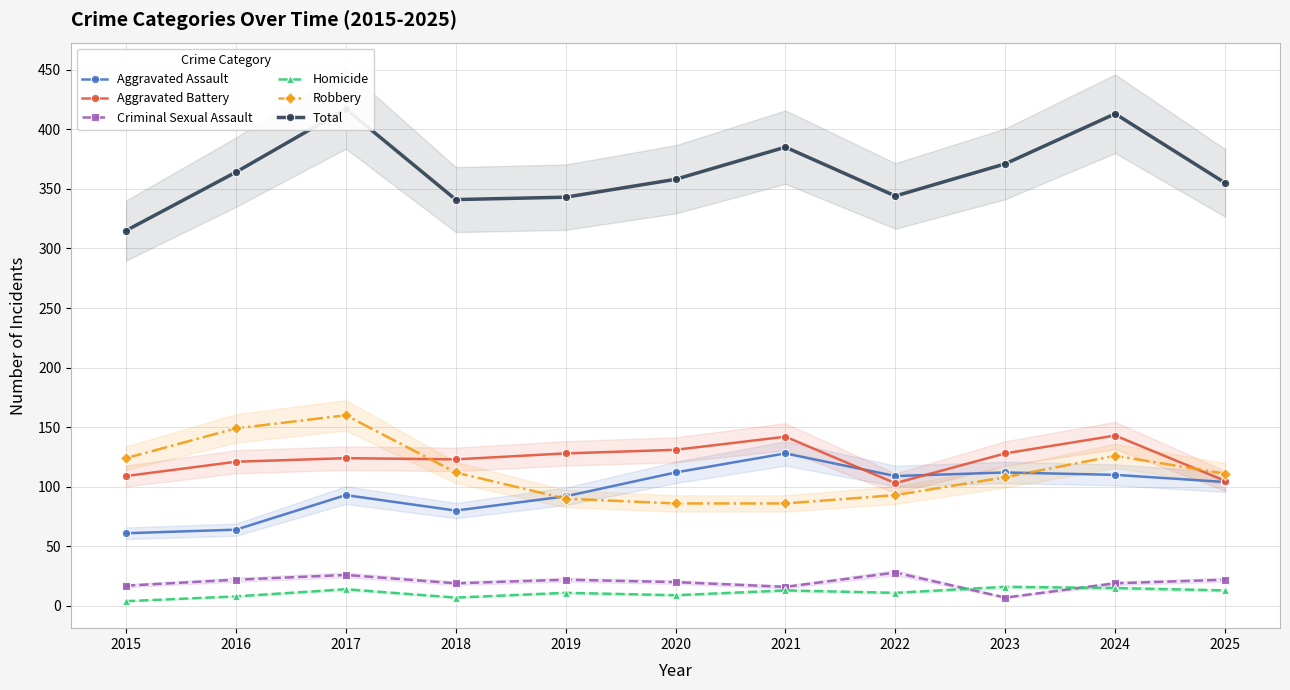

How many lines are shown in the chart?

6